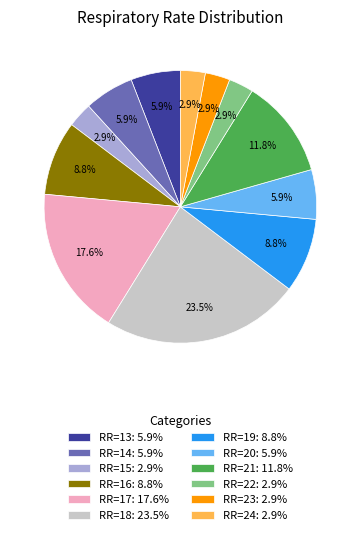

Is there a majority slice in this chart?

No